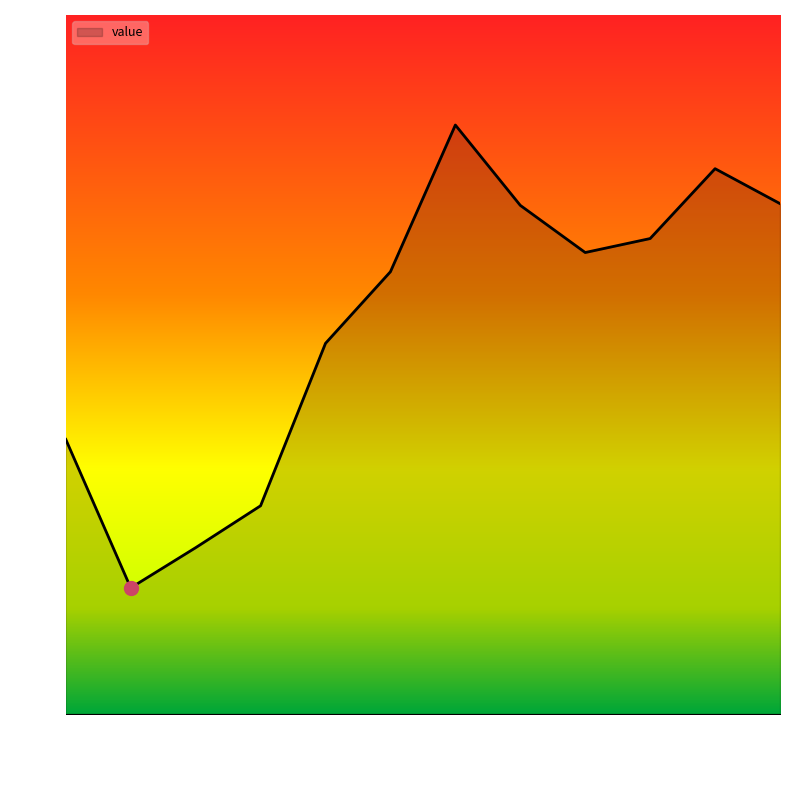

What position from the right is 2020-01?

7